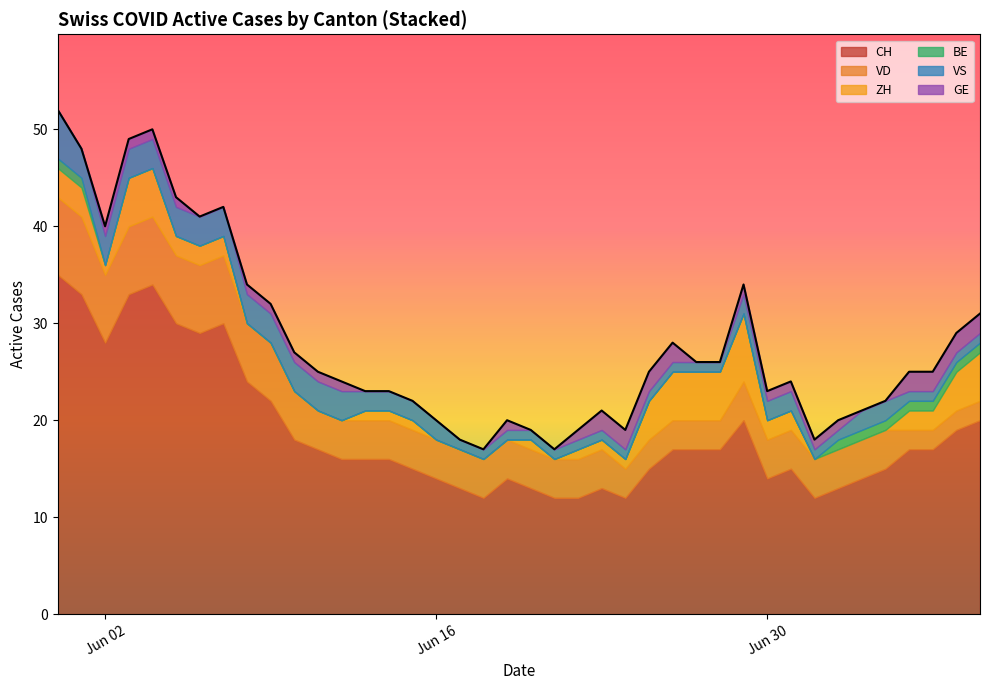

The value of CH at Jun 16 is 14. True or false?

True